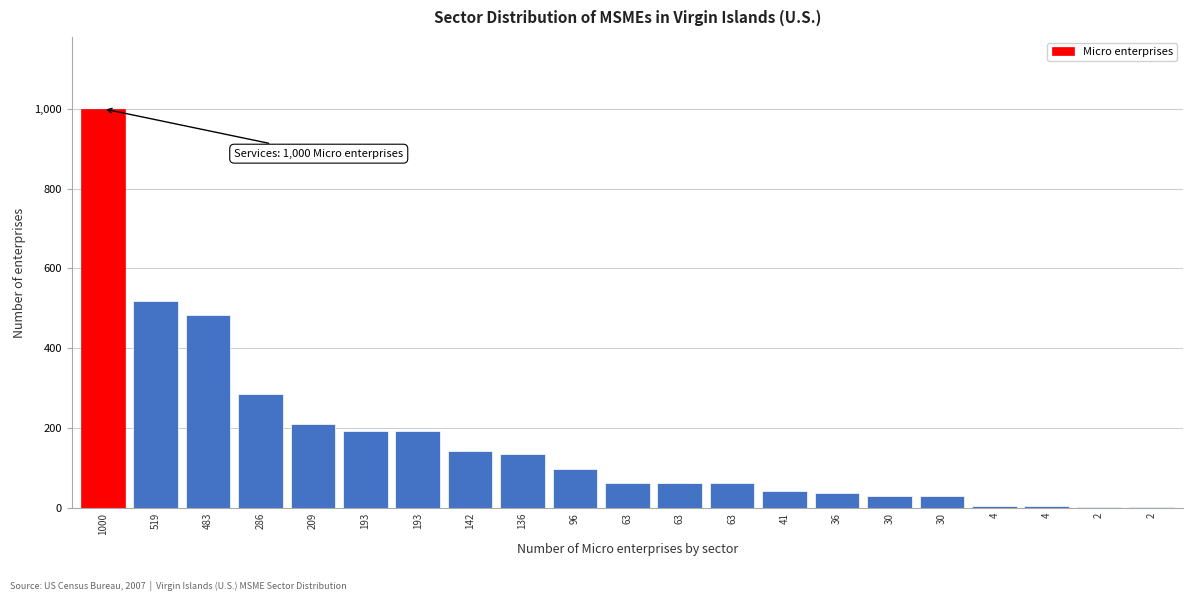

Count the number of categories in the chart.

21